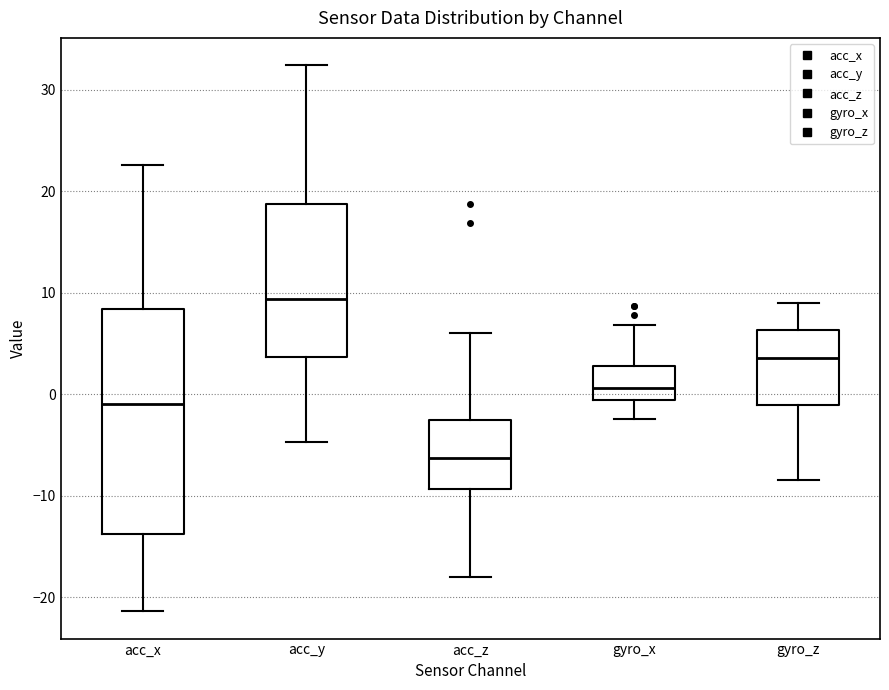

Comparing the boxes themselves (not the whiskers), which one is the tallest?

acc_x